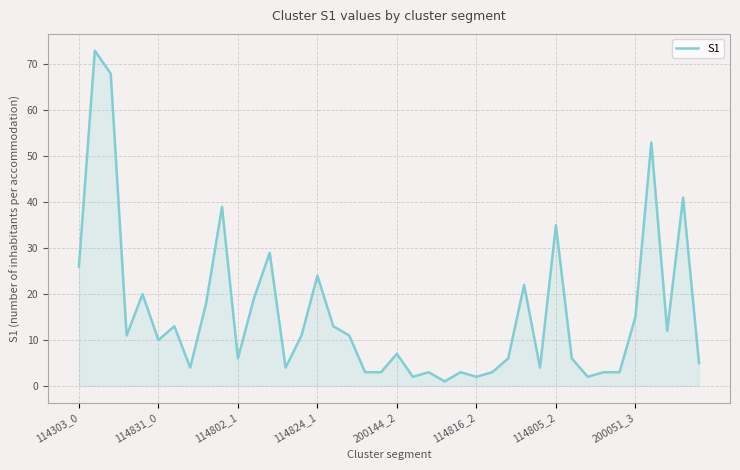

What is the maximum value shown in the chart?

73